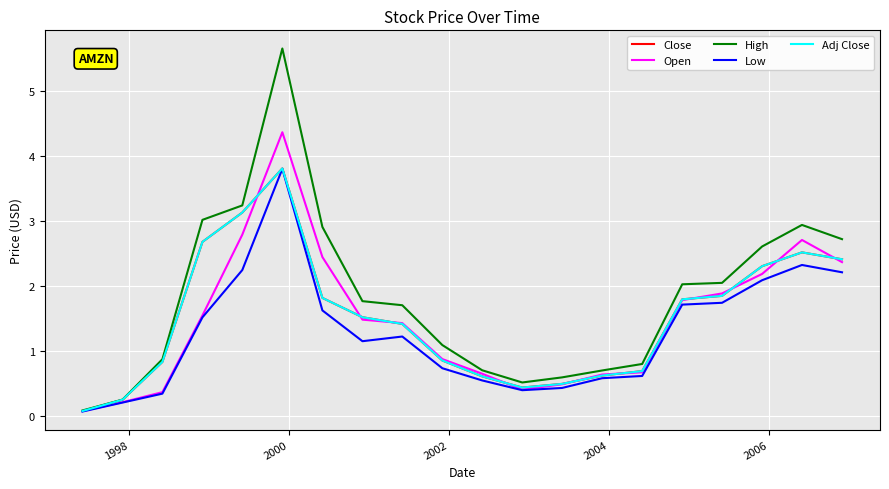

True or false: High has more than 1 points higher than both neighbors.

True